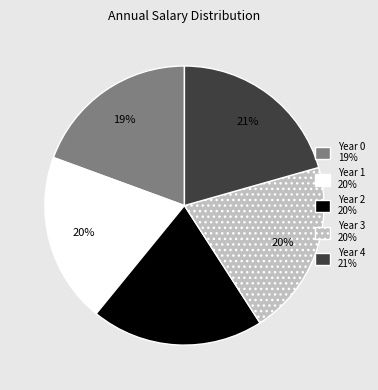

To the nearest percent, what percentage of the pie is Year 2?

20%